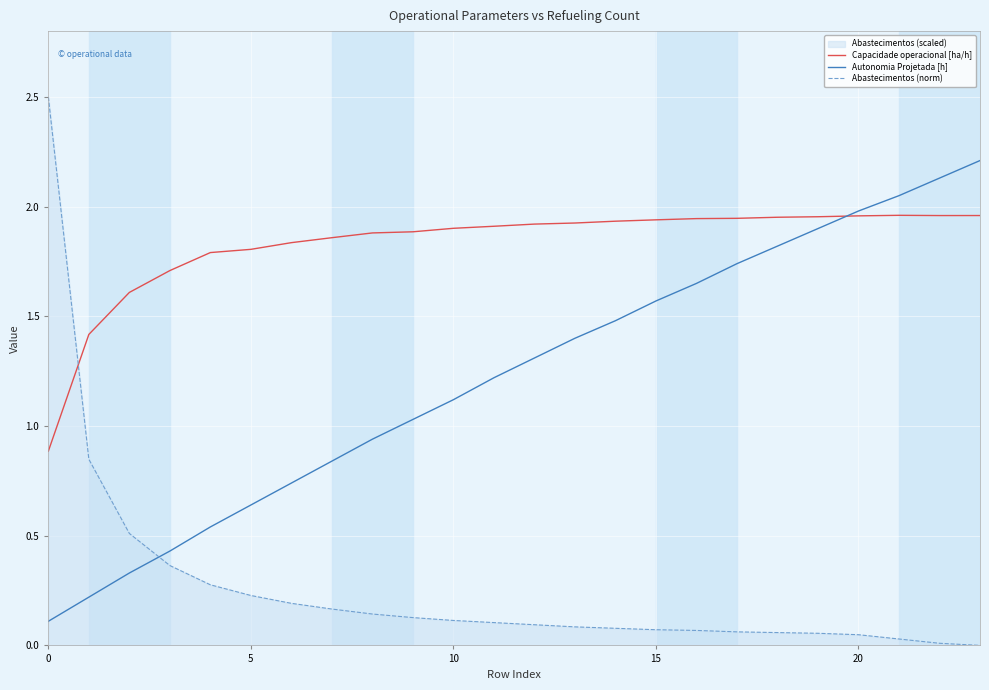

How many lines are shown in the chart?

3